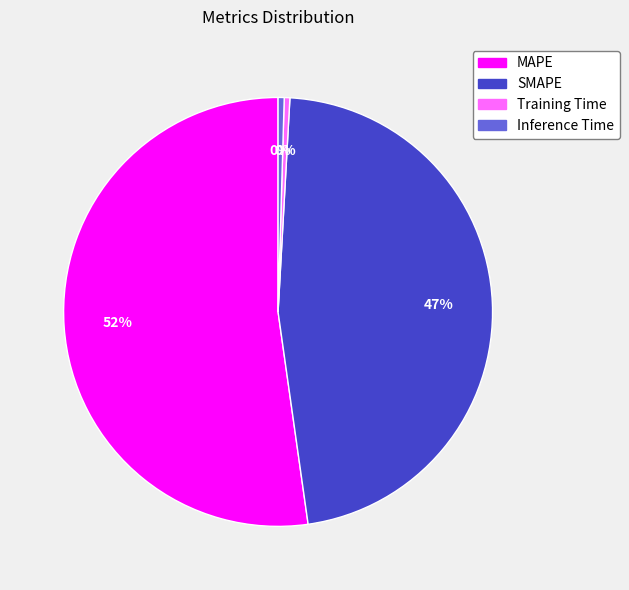

Is there any slice that represents more than half of the pie?

Yes